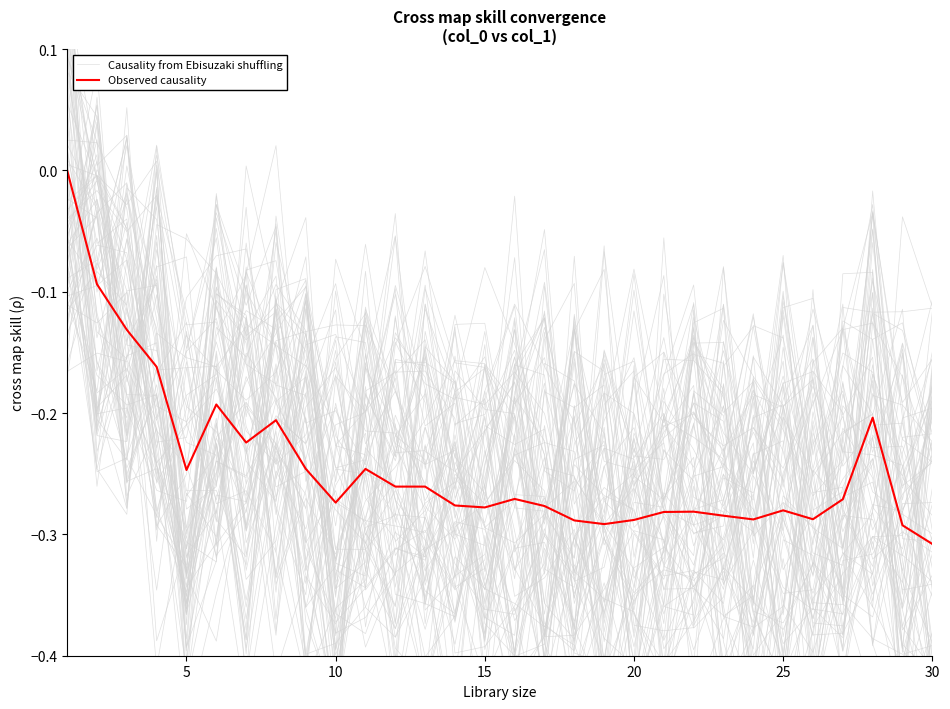

How many lines are shown in the chart?

2